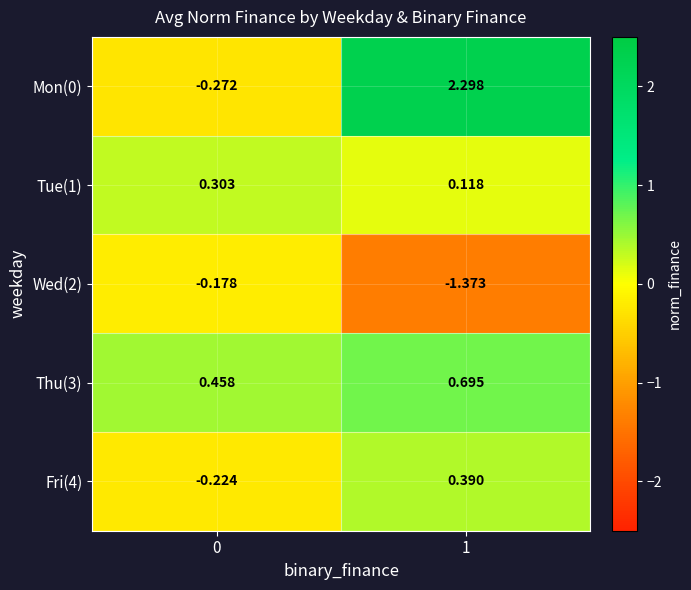

What is the total value across all series at 1?

2.1